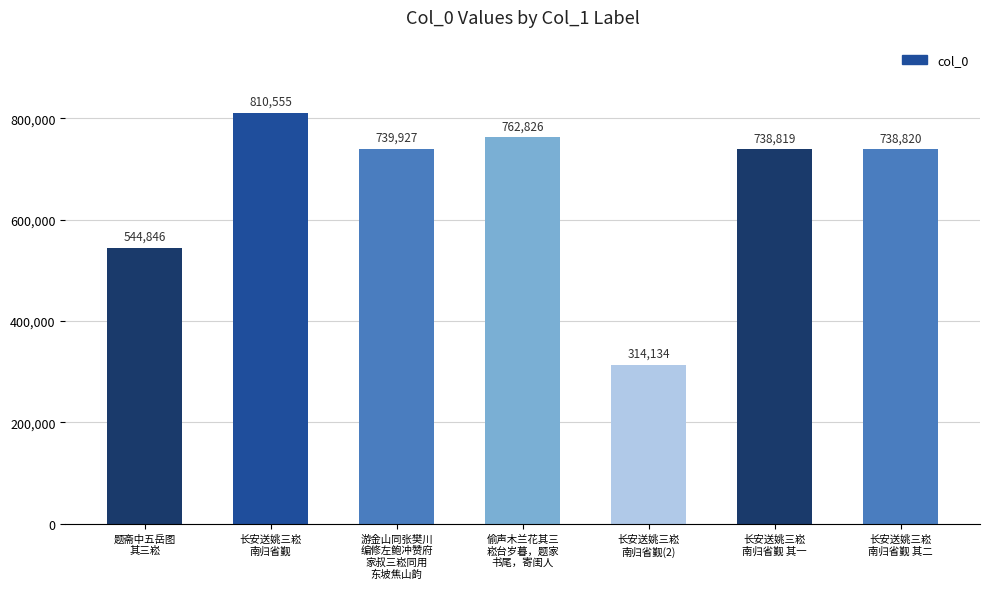

How many bars are there in total?

7